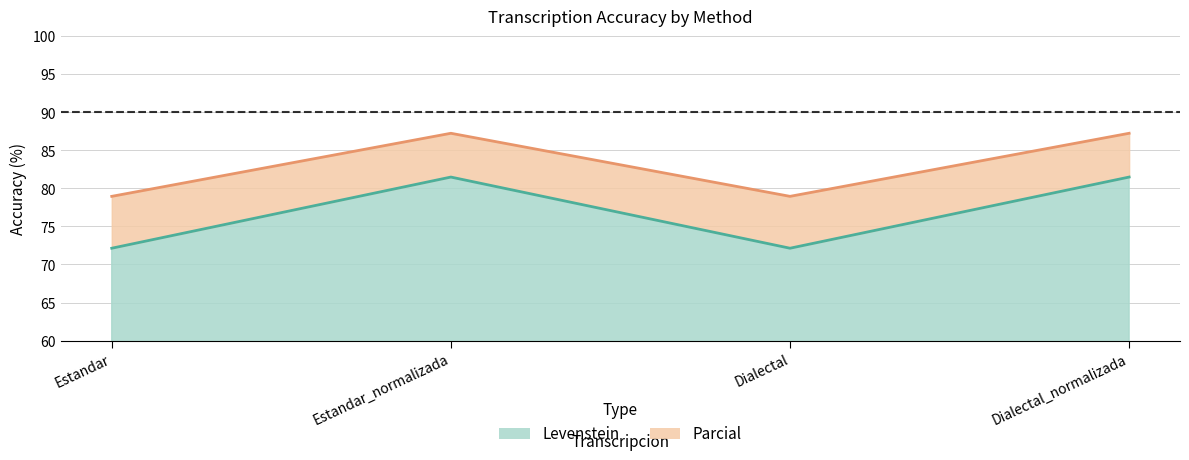

List the series in order of their peak value, highest first.

Parcial, Levenstein